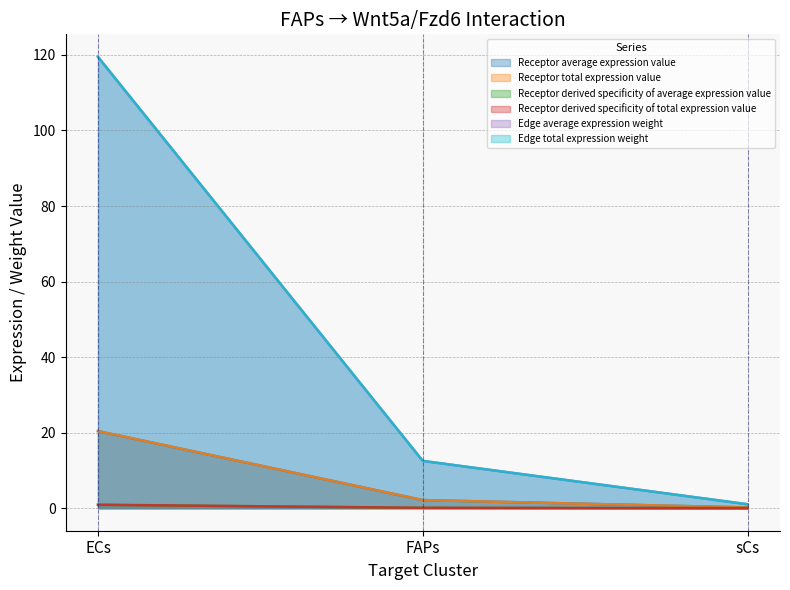

What is the sum of the Receptor derived specificity of average expression value values at ECs and sCs?

0.9